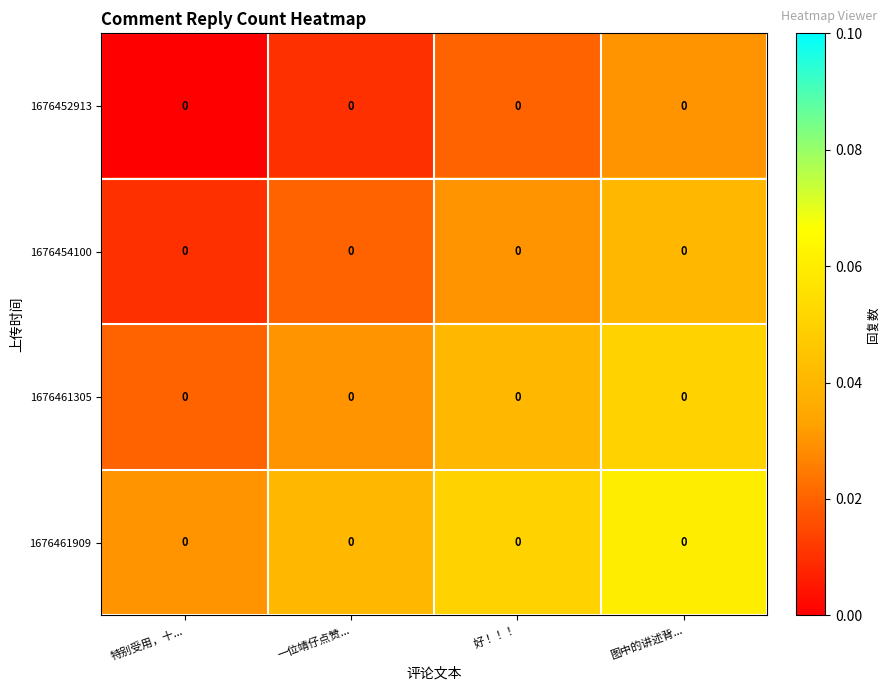

The 1676461305 series shows 0.1 at 图中的讲述背.... True or false?

False